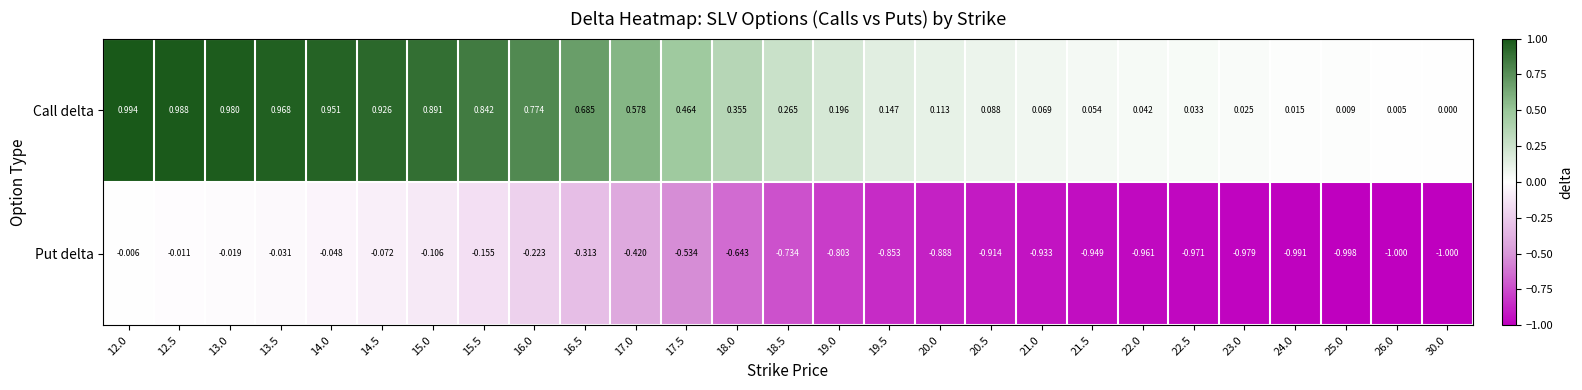

Which series has the largest total across all categories?

Call delta